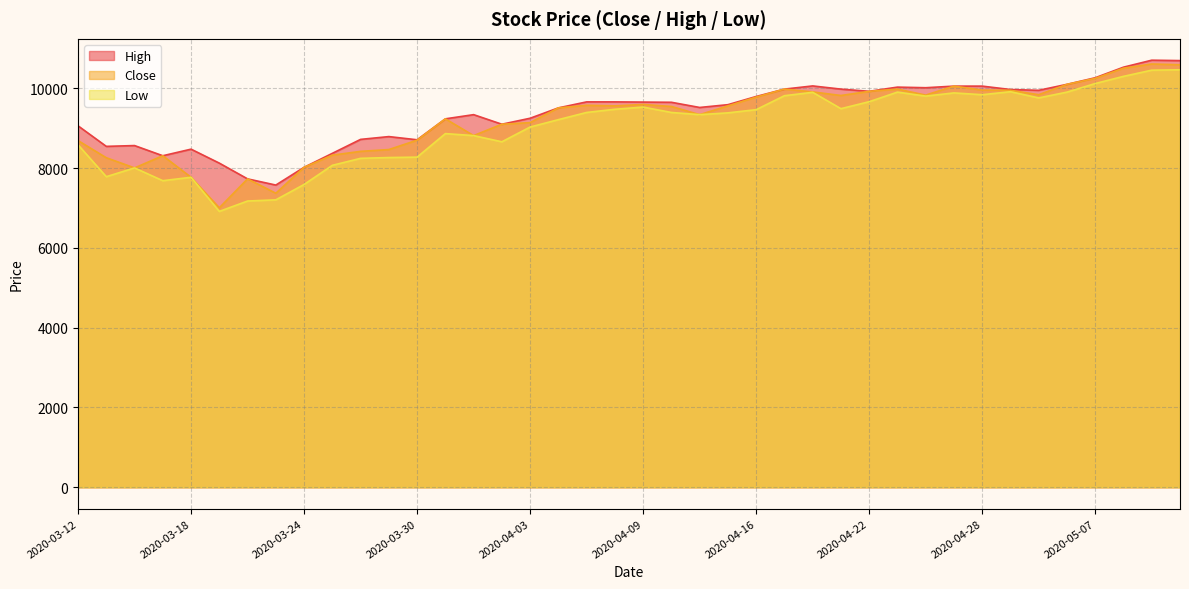

The value of Close at 2020-05-06 is 16318. True or false?

False